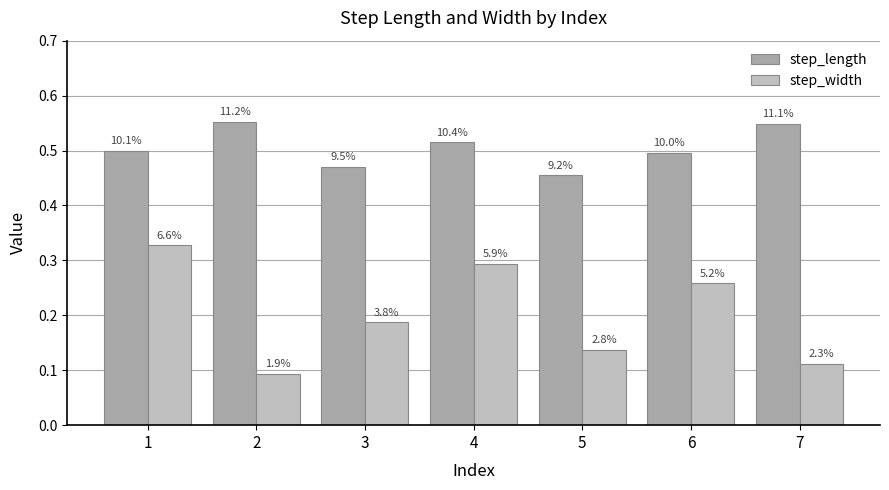

Between 7 and 2, which is larger?

2